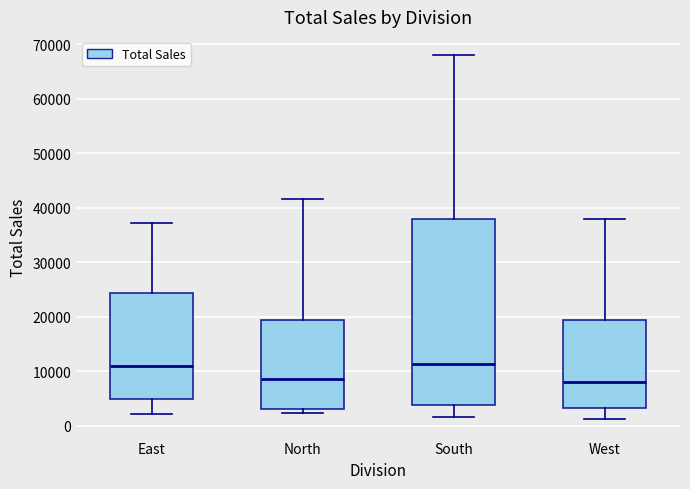

Where is the lower edge of the box for West on the y-axis? The values are not printed on the chart, so give them approximately, as read against the axis.

3000